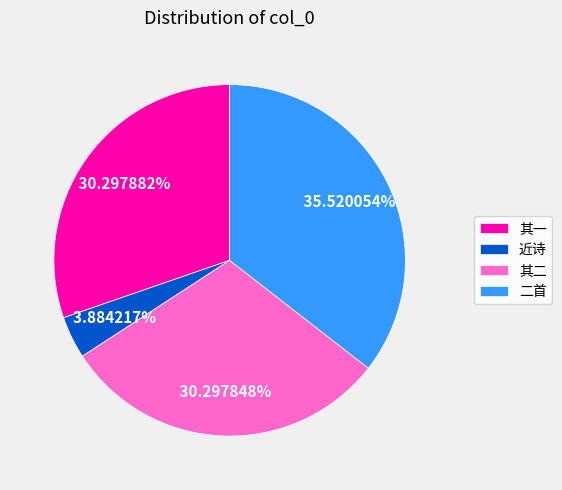

How many segments does this pie chart have?

4